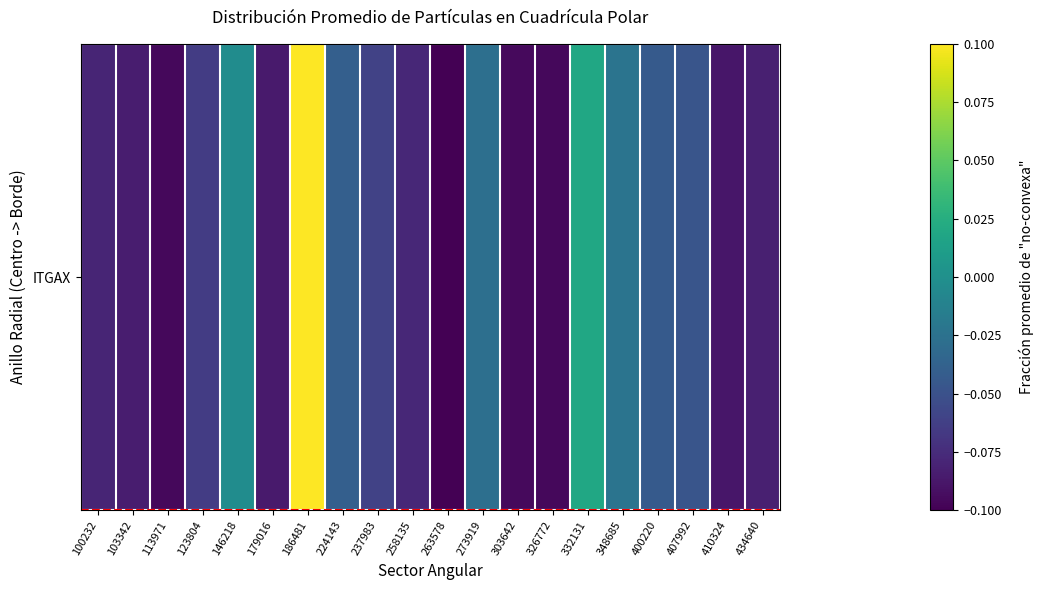

List the labels in order of value, largest first.

186481, 332131, 146218, 348685, 273919, 224143, 400220, 407992, 237983, 123804, 258135, 100232, 434640, 103342, 179016, 410324, 303642, 113971, 326772, 263578